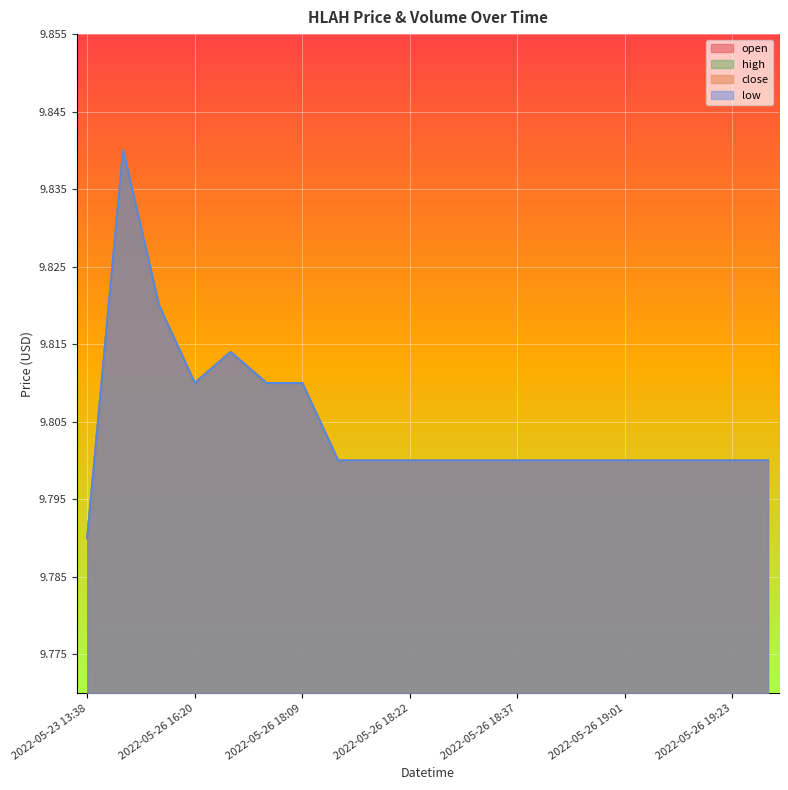

At which label is high closest to 9?

2022-05-23 13:38